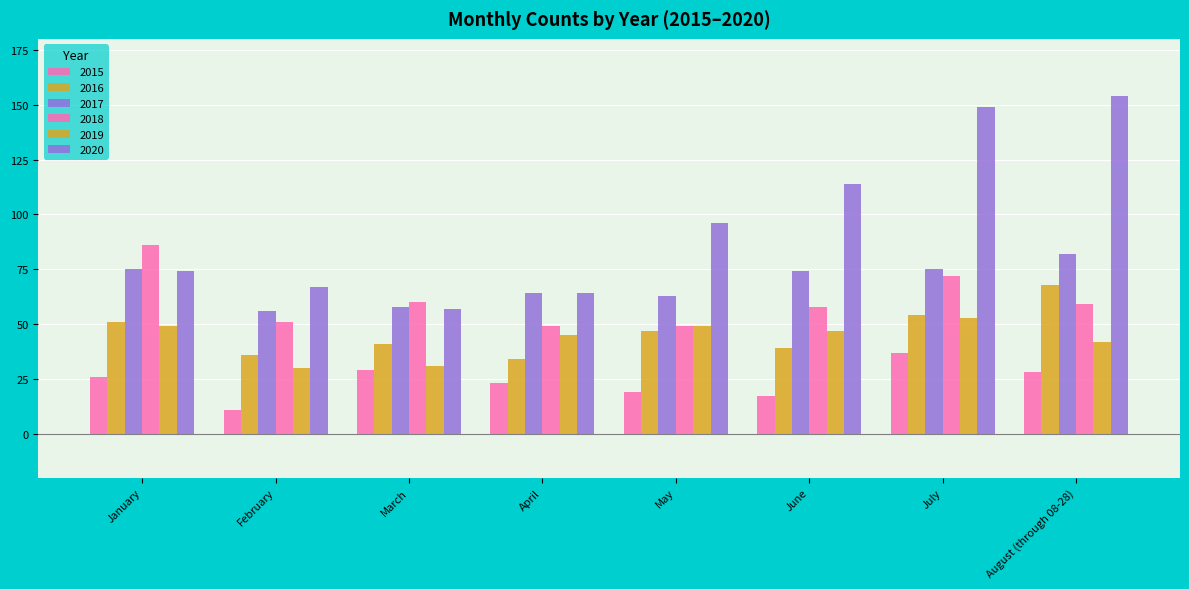

At which category is the sum across all series the highest?

July